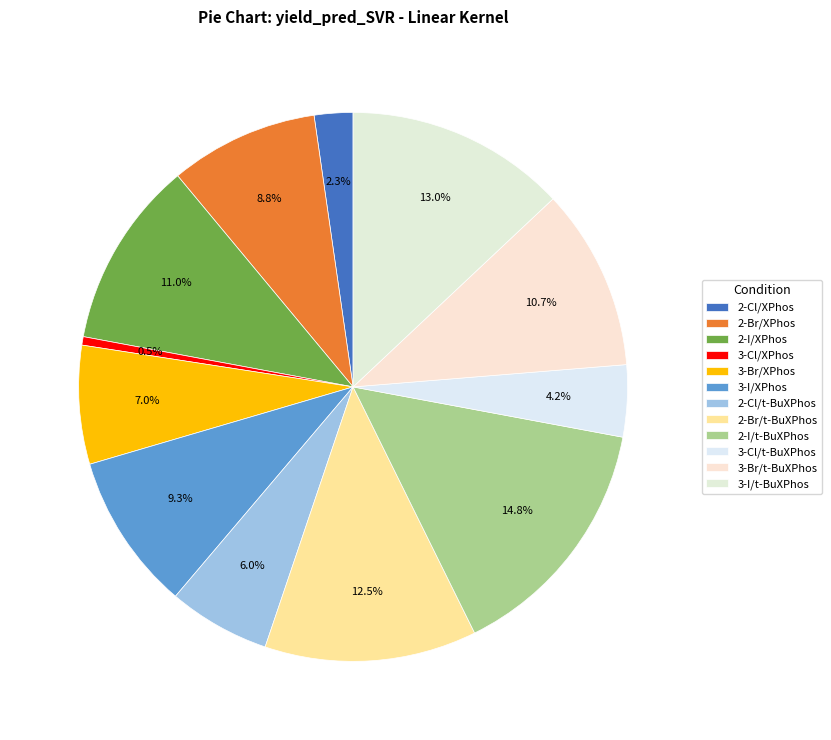

How many segments does this pie chart have?

12